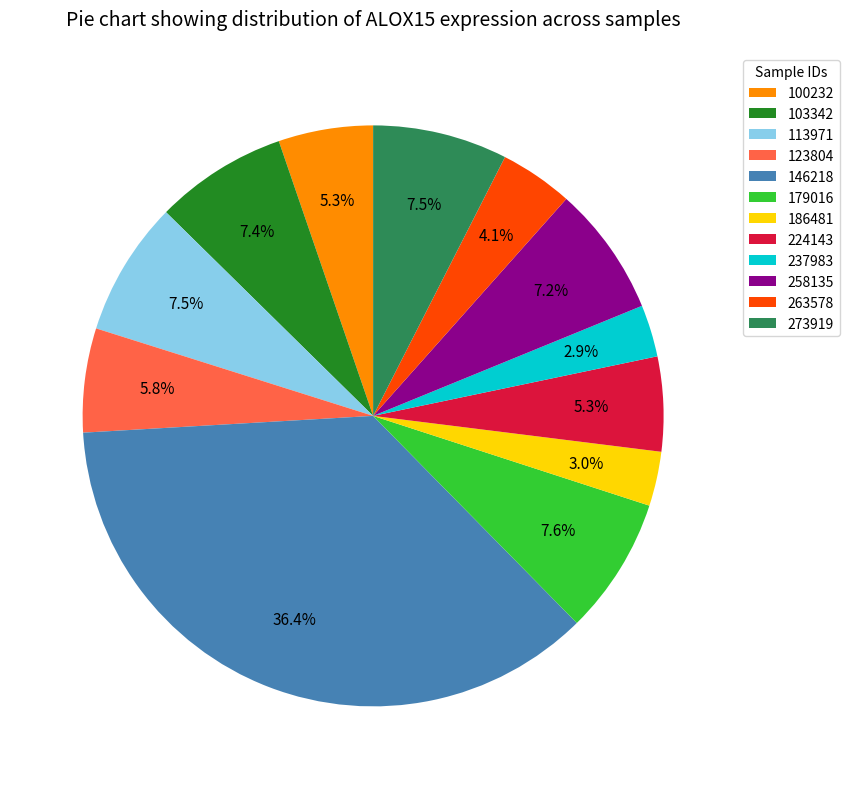

Does any single category account for the majority?

No